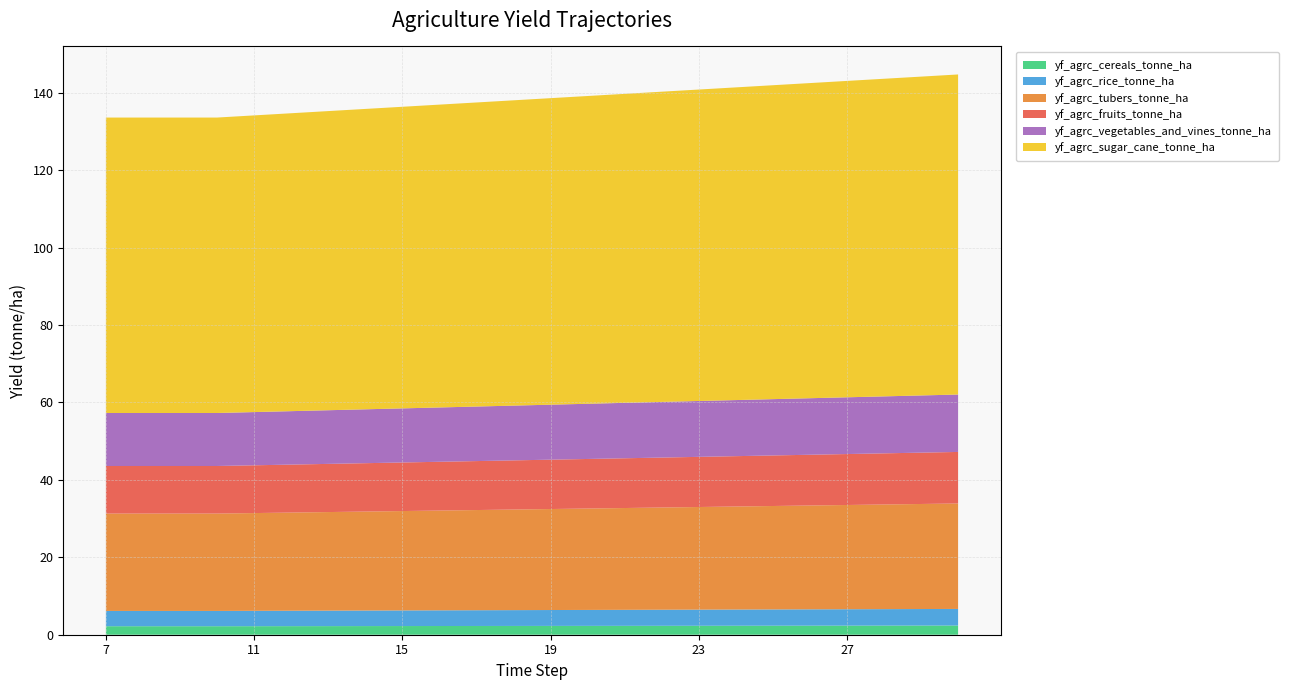

Reading left to right, extract all data points from this chart.

yf_agrc_cereals_tonne_ha: 2.2	2.2	2.2	2.2	2.2	2.2	2.2	2.2	2.2	2.3	2.3	2.3	2.3	2.3	2.3	2.3	2.3	2.3	2.3	2.3	2.4	2.4	2.4	2.4
yf_agrc_rice_tonne_ha: 4.0	4.0	4.0	4.0	4.0	4.0	4.0	4.0	4.0	4.1	4.1	4.1	4.1	4.1	4.1	4.2	4.2	4.2	4.2	4.2	4.2	4.3	4.3	4.3
yf_agrc_tubers_tonne_ha: 25.1	25.1	25.1	25.1	25.3	25.4	25.5	25.6	25.7	25.8	25.9	26.0	26.1	26.2	26.3	26.4	26.5	26.6	26.7	26.8	26.9	27.0	27.1	27.2
yf_agrc_fruits_tonne_ha: 12.3	12.3	12.3	12.3	12.3	12.4	12.4	12.5	12.5	12.6	12.6	12.7	12.8	12.8	12.9	12.9	13.0	13.0	13.1	13.1	13.2	13.2	13.3	13.3
yf_agrc_vegetables_and_vines_tonne_ha: 13.7	13.7	13.7	13.7	13.7	13.8	13.9	13.9	14.0	14.0	14.1	14.1	14.2	14.3	14.3	14.4	14.4	14.5	14.5	14.6	14.7	14.7	14.8	14.8
yf_agrc_sugar_cane_tonne_ha: 76.3	76.3	76.3	76.3	76.6	77.0	77.3	77.6	77.9	78.2	78.6	78.9	79.2	79.5	79.8	80.1	80.5	80.8	81.1	81.4	81.7	82.1	82.4	82.7